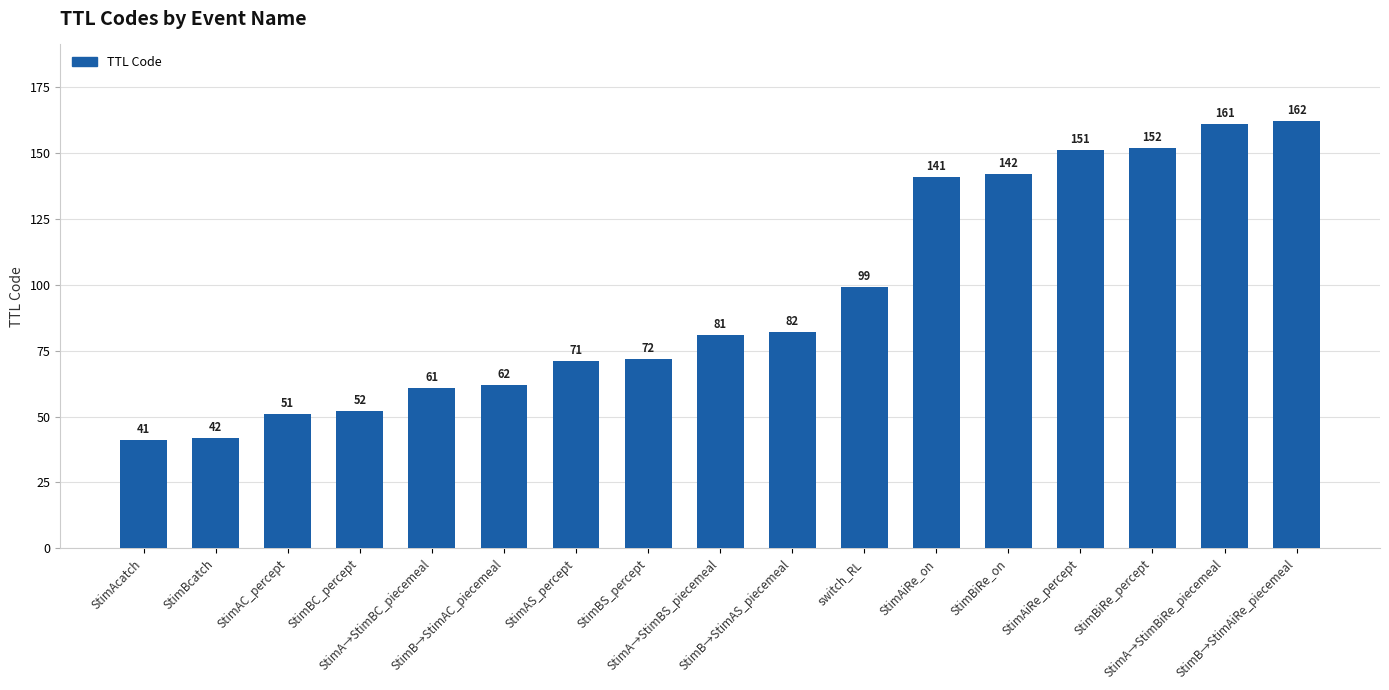

What is the difference between the maximum and minimum values?

121